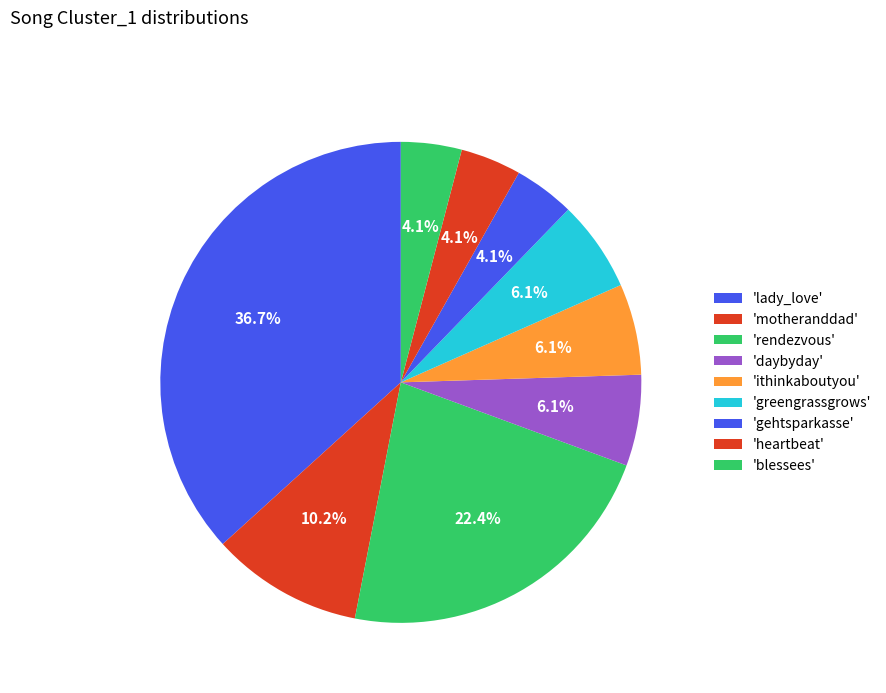

How many segments does this pie chart have?

9